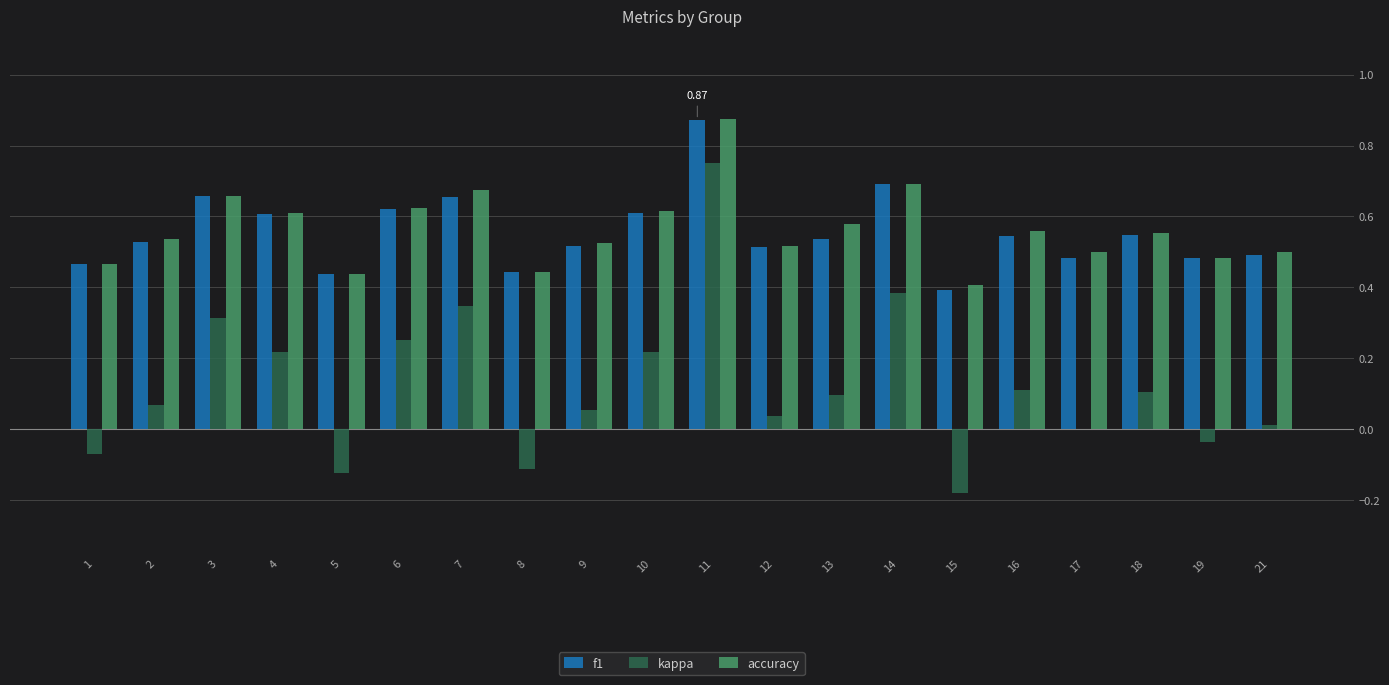

What is the total value across all series at 2?

1.1